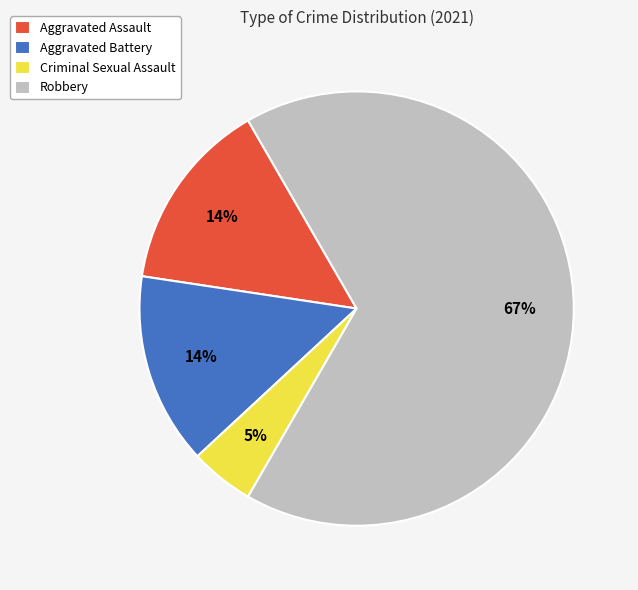

Which has a higher value, Aggravated Assault or Robbery?

Robbery